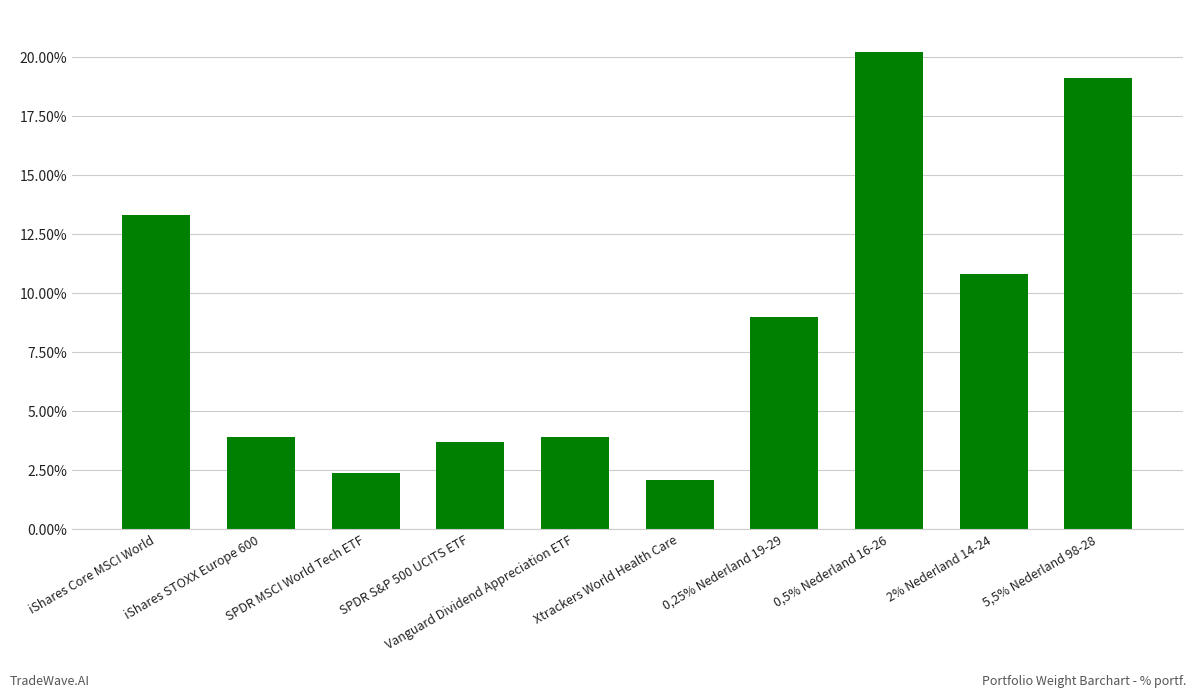

What position from the right is 0,25% Nederland 19-29?

4